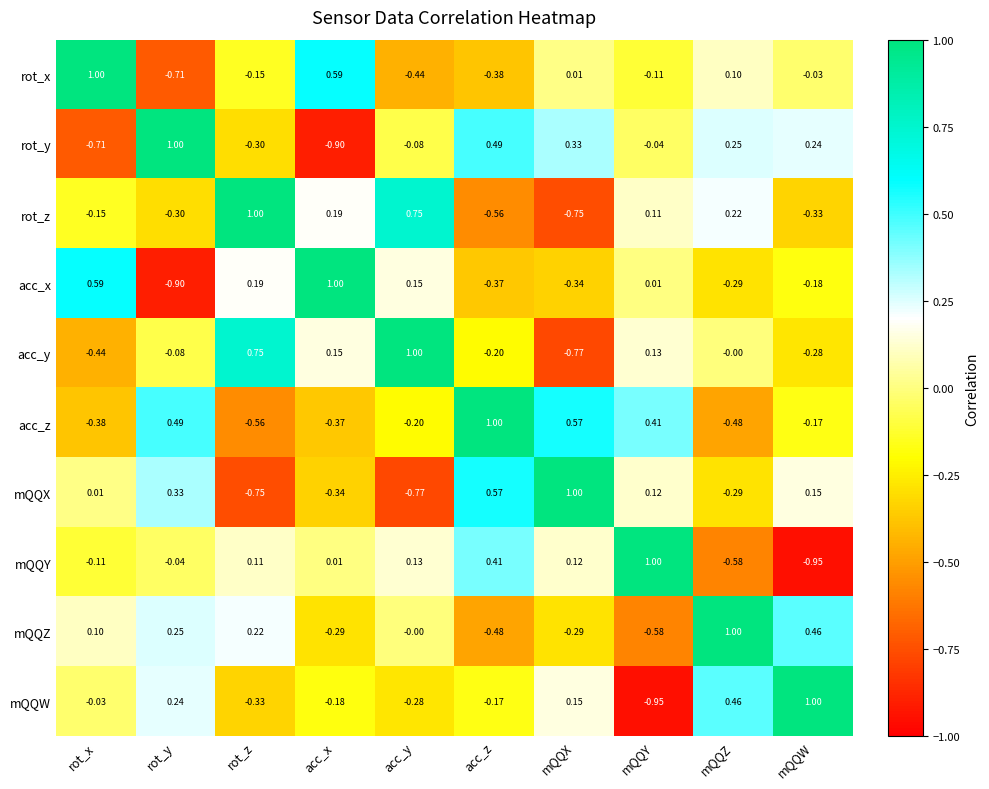

Between acc_x and acc_y, which series saw the biggest shift?

rot_x